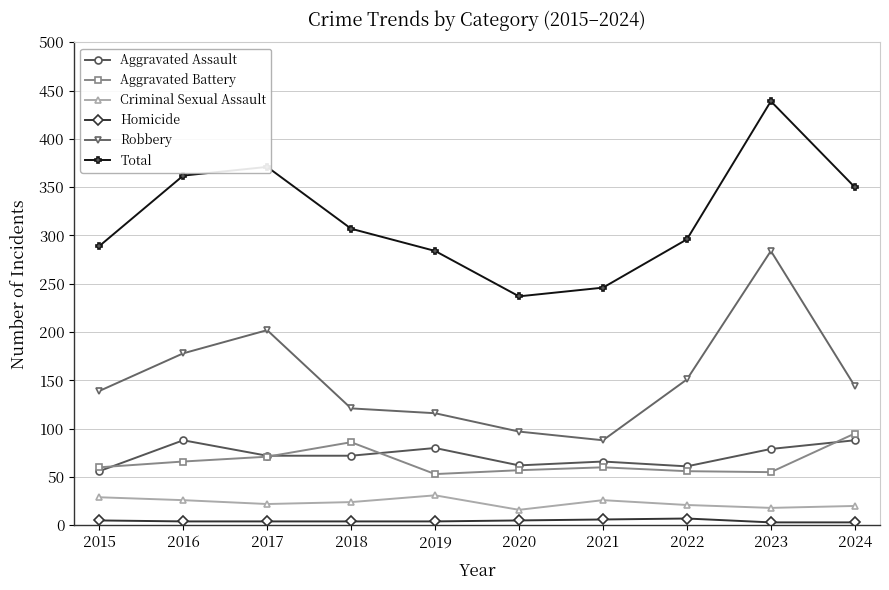

Is it true that Total equals 542 at 2018?

False